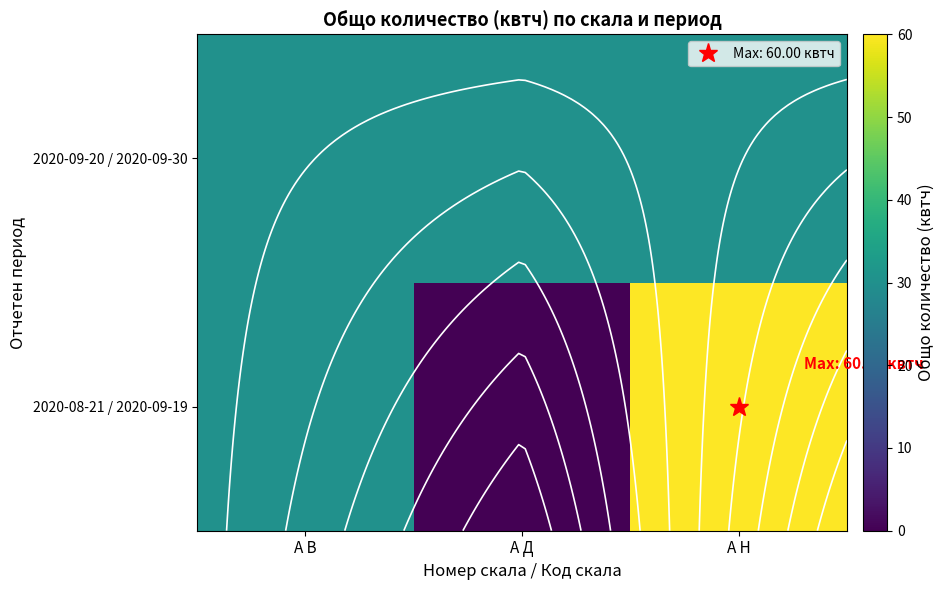

What is the minimum value for 2020-09-20 / 2020-09-30?

30